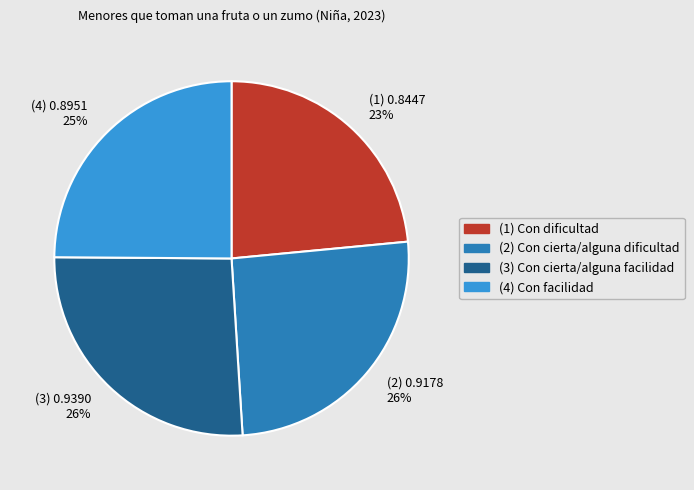

Does any single category account for the majority?

No